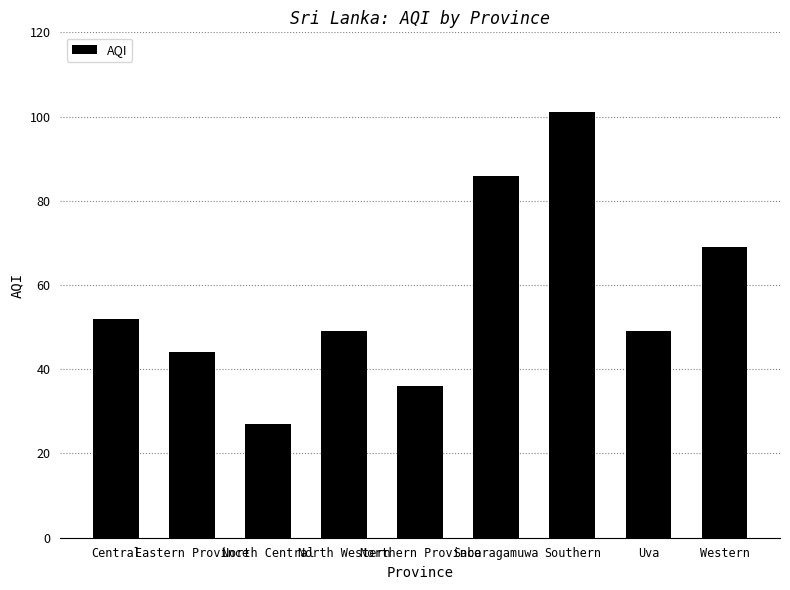

What is the label of the 6th bar from the left?

Sabaragamuwa